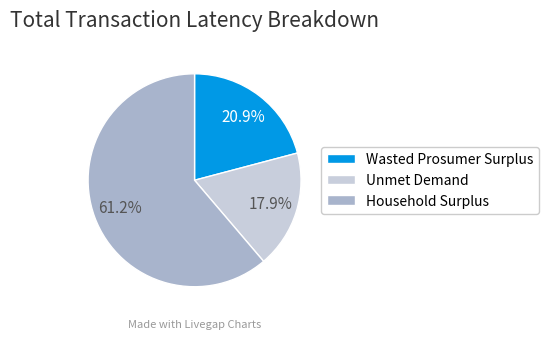

Combined, what portion of the pie is Household Surplus and Wasted Prosumer Surplus?

82.1%